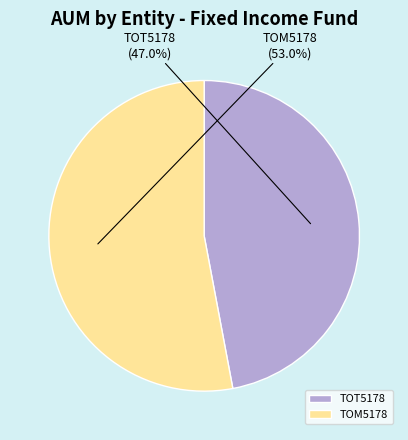

Which slice is the smallest?

TOT5178